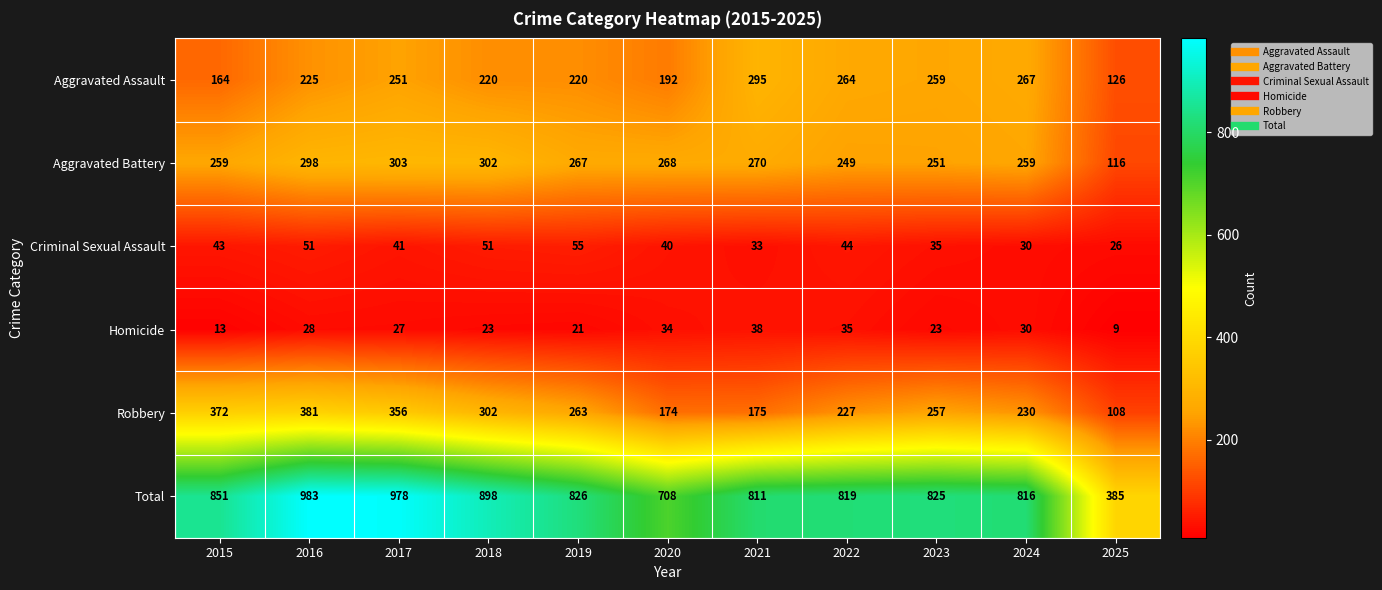

Which series has the largest total across all categories?

Total